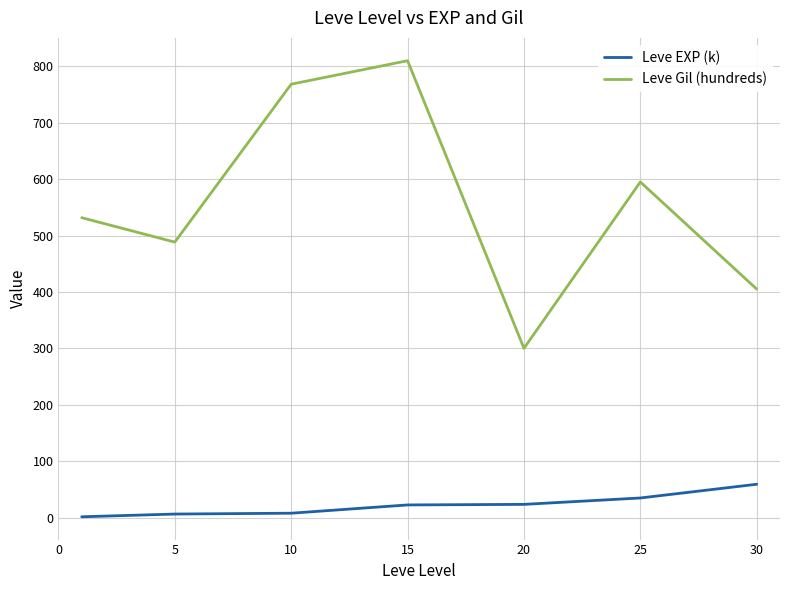

What is the highest value of the Leve Gil (hundreds) series?

810.0